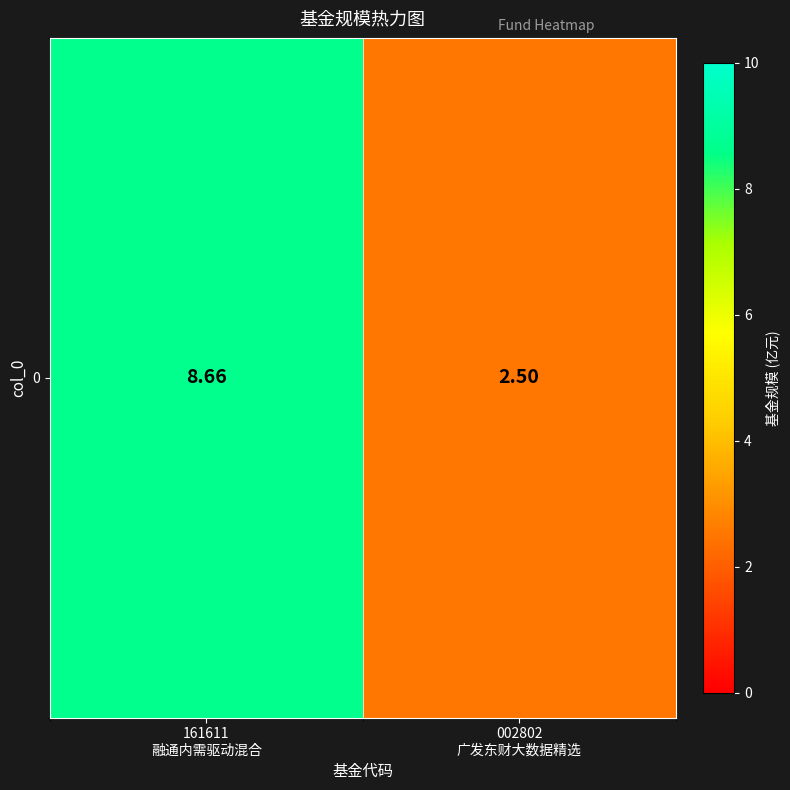

Reading left to right, what are all the values shown in this chart?

8.7	2.5